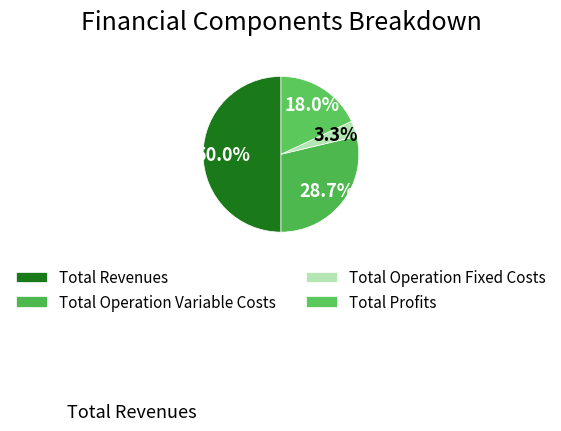

How many slices are in this pie chart?

4